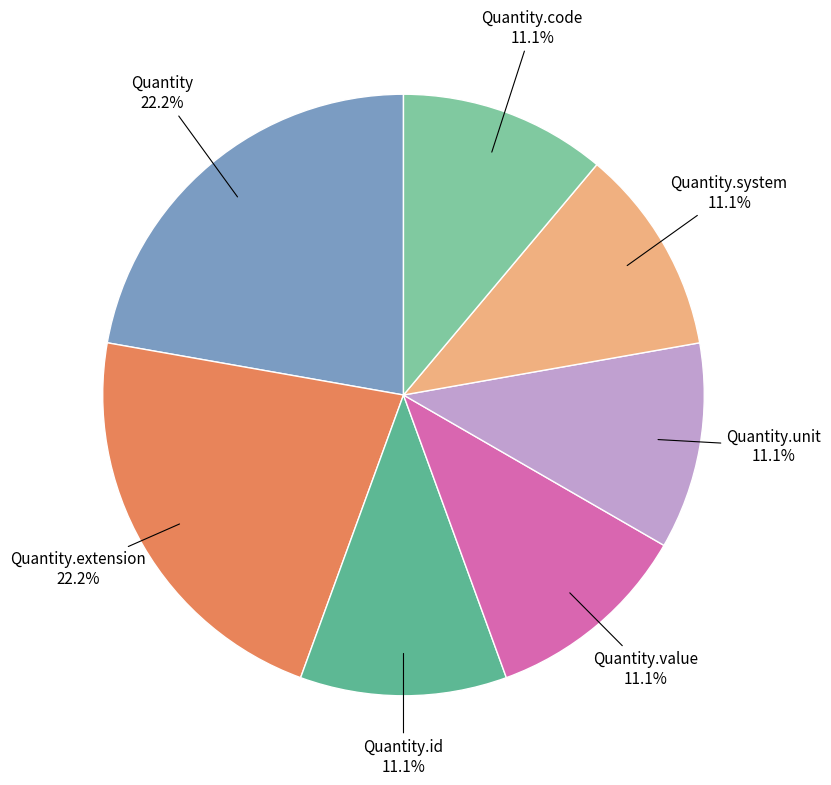

Does any single category account for the majority?

No